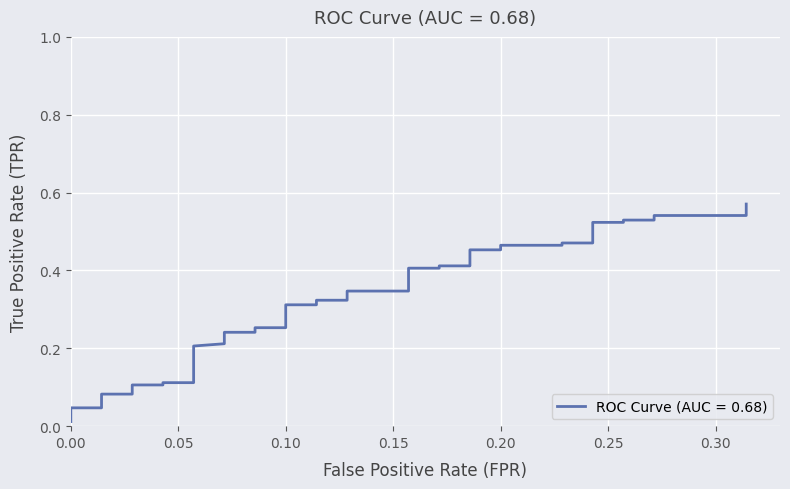

What is the difference between the second highest and second lowest values?

0.5